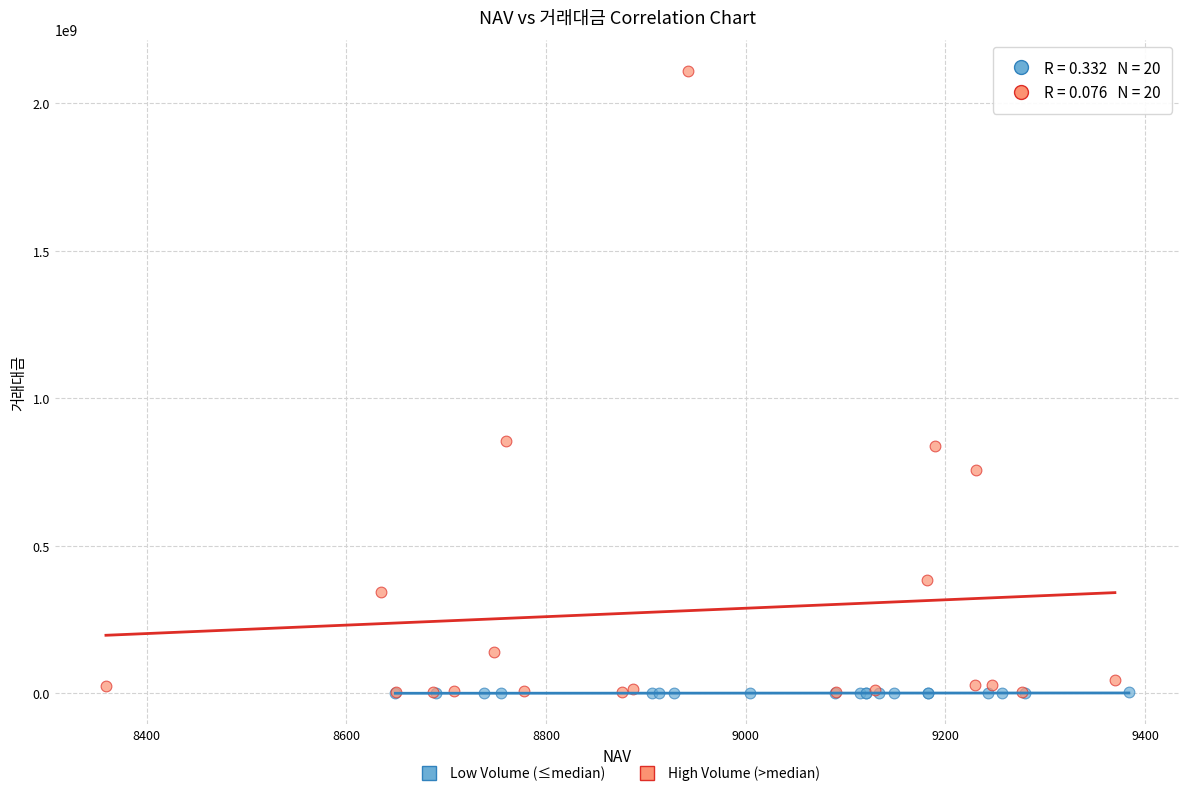

Which series has the widest spread of Y values?

High Volume (>median)